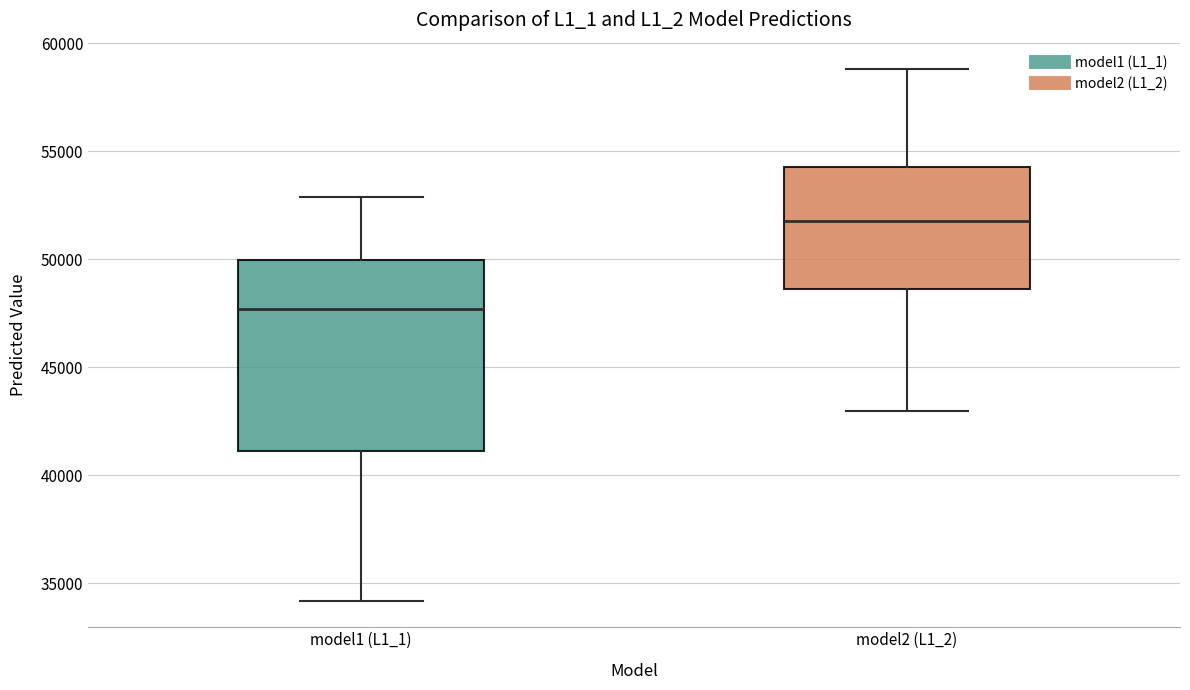

Which box's median line is the lowest?

model1 (L1_1)